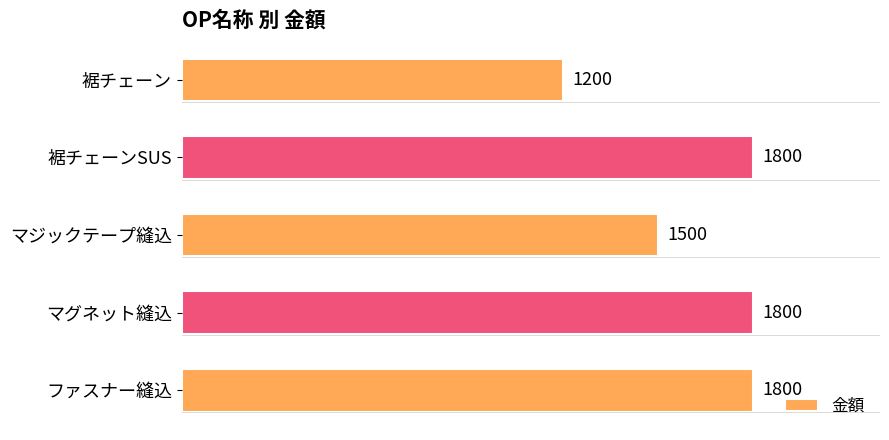

Reading bottom to top, list all the values displayed in this chart.

ファスナー縫込=1800	マグネット縫込=1800	マジックテープ縫込=1500	裾チェーンSUS=1800	裾チェーン=1200